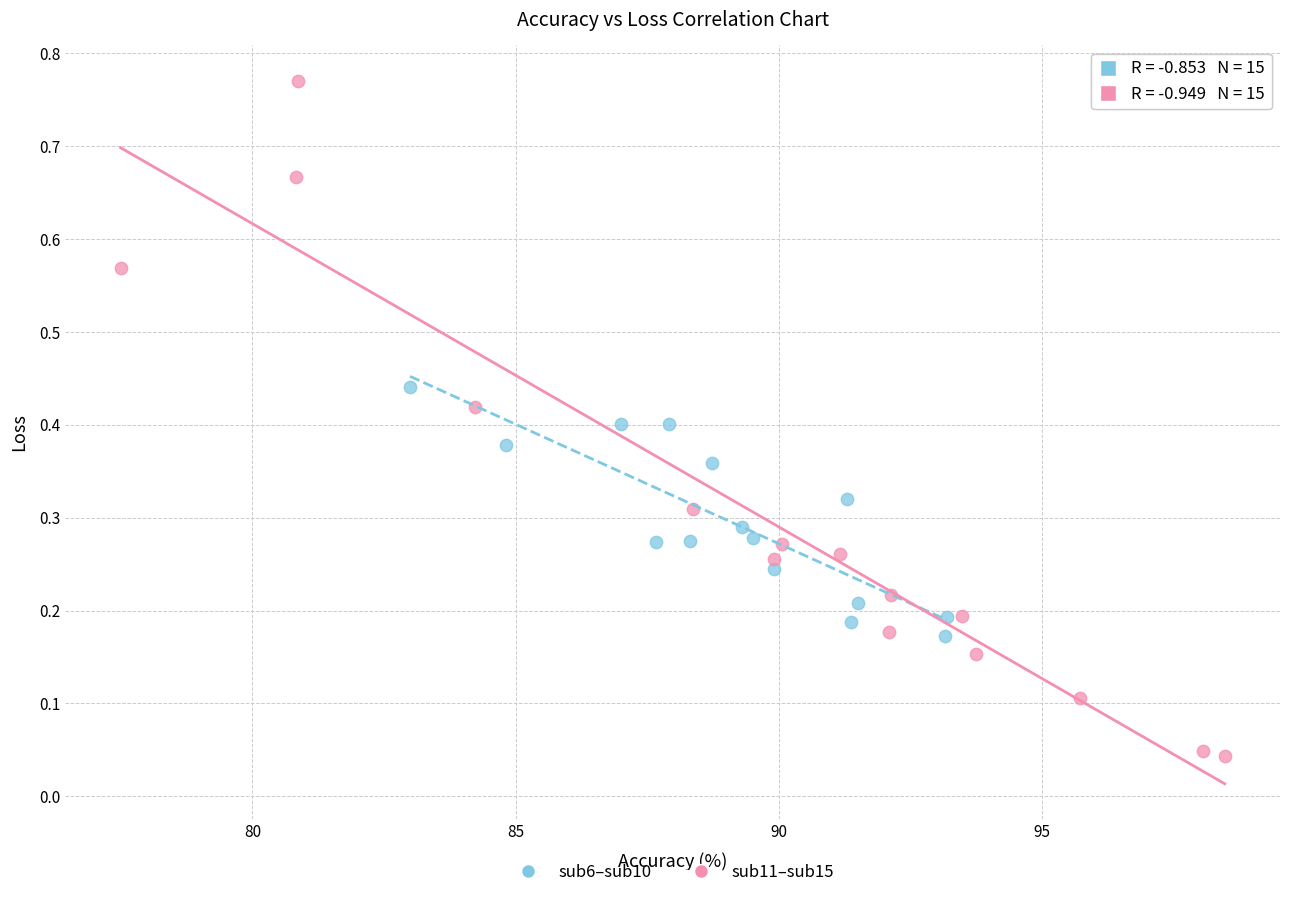

Which series reaches the minimum Y coordinate?

sub11–sub15